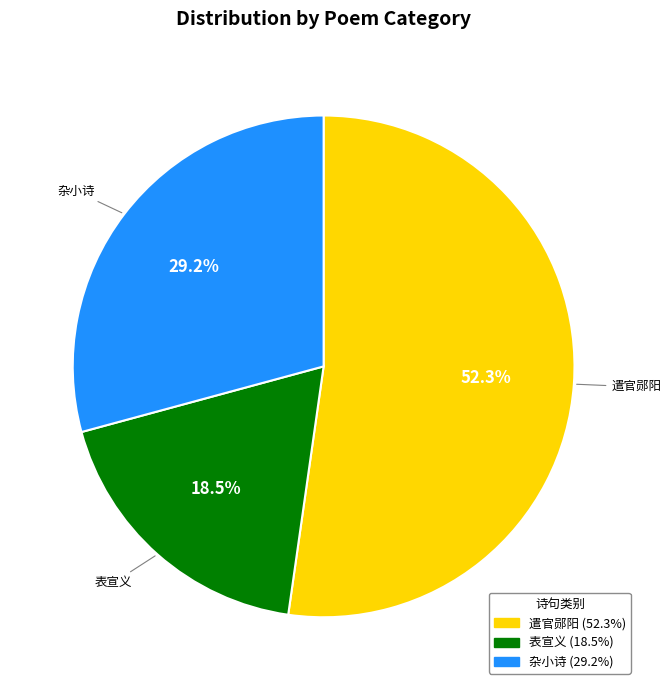

Is there any slice that represents more than half of the pie?

Yes